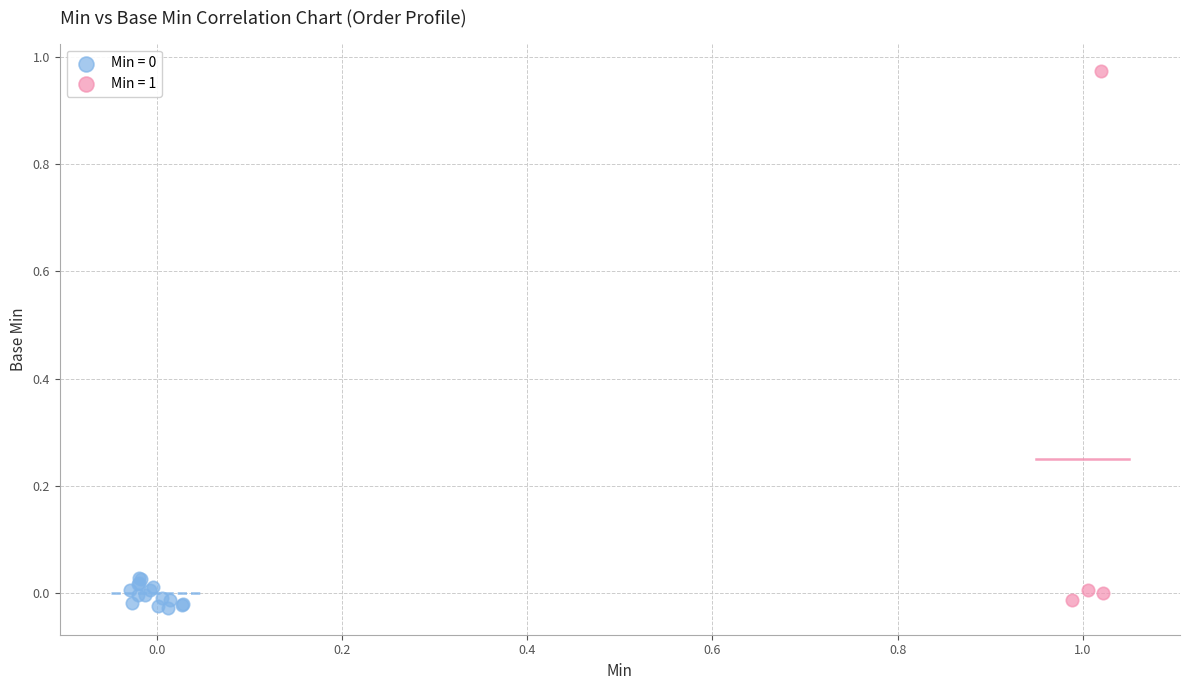

Which series reaches the maximum Y coordinate?

Min = 1